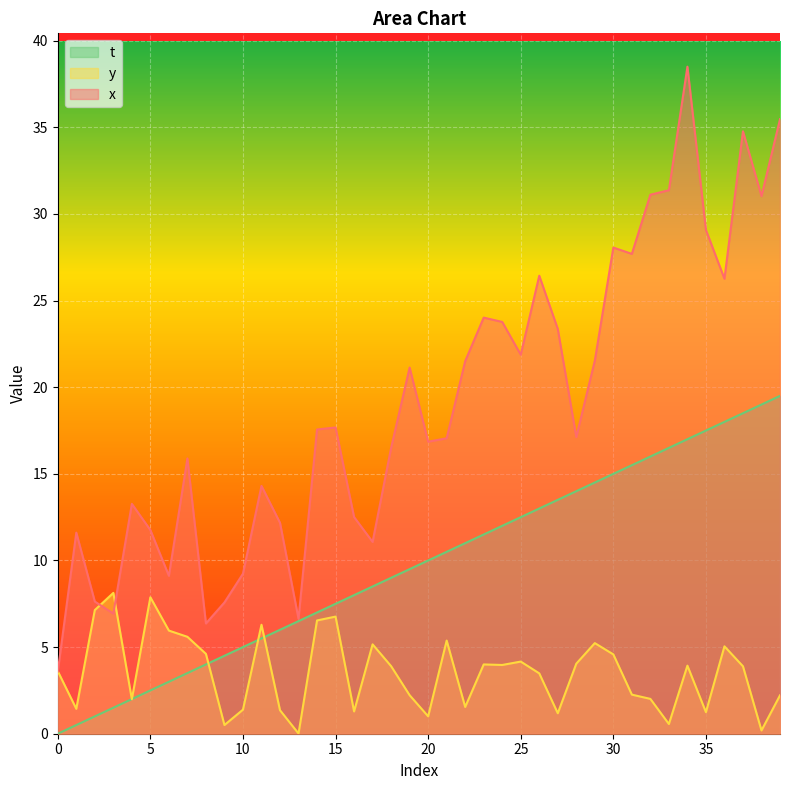

What is the maximum value shown in the chart?

38.5